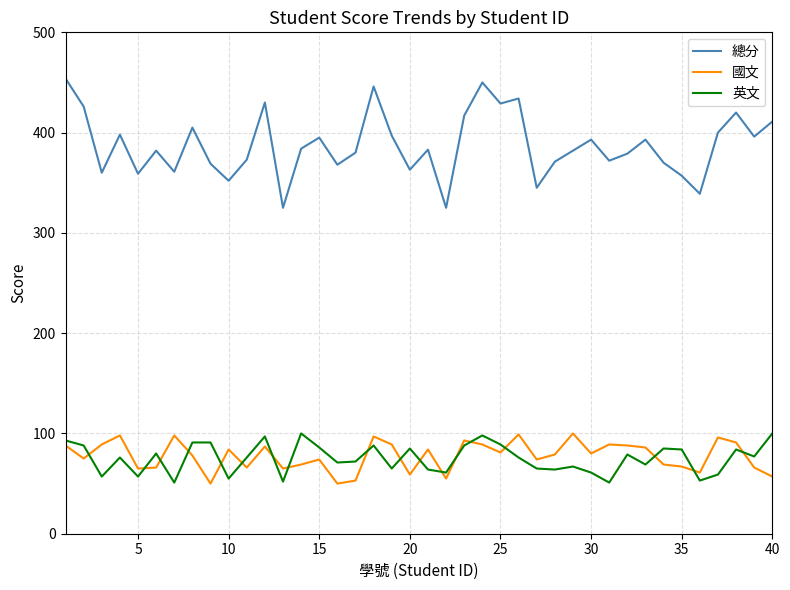

What is the minimum value shown in the chart?

50